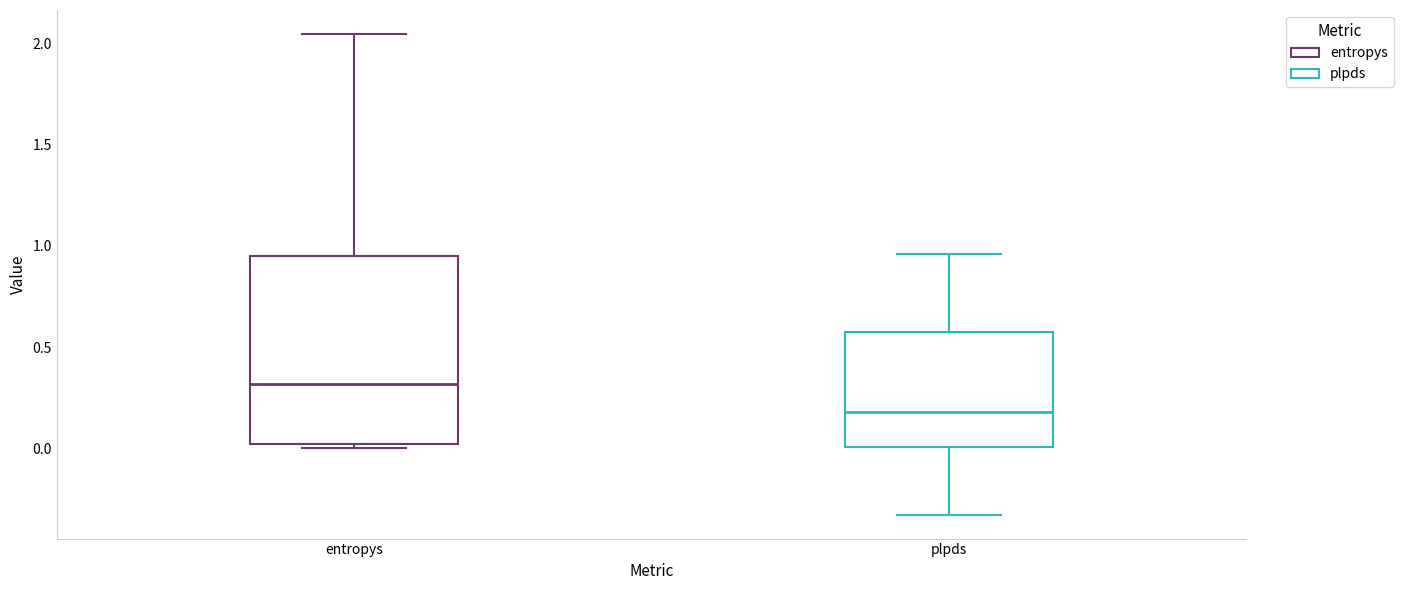

Which box is the tallest, from its lower edge to its upper edge?

entropys